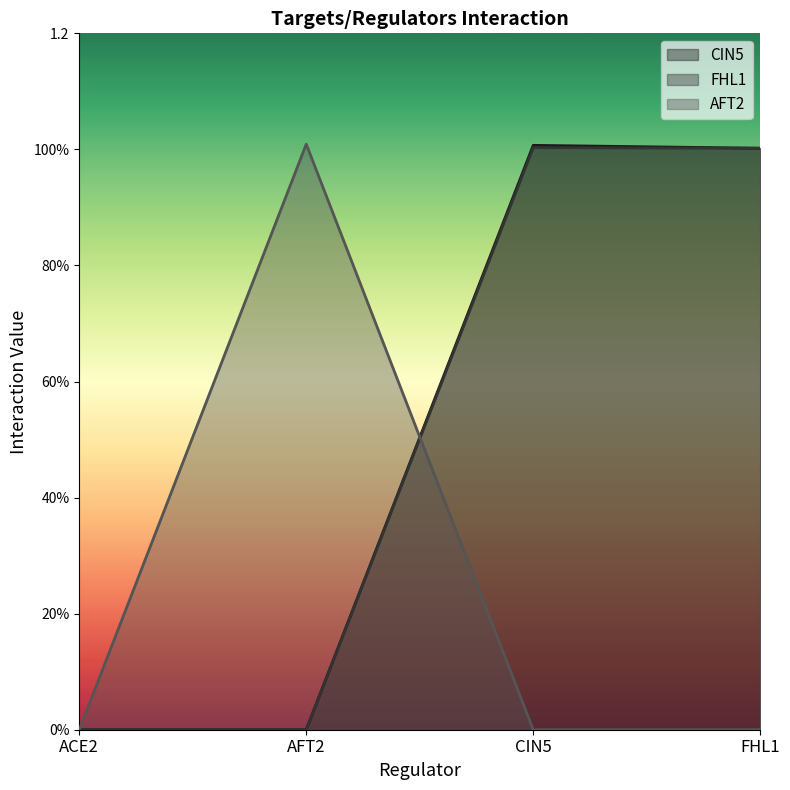

Which series has the widest spread of values?

AFT2